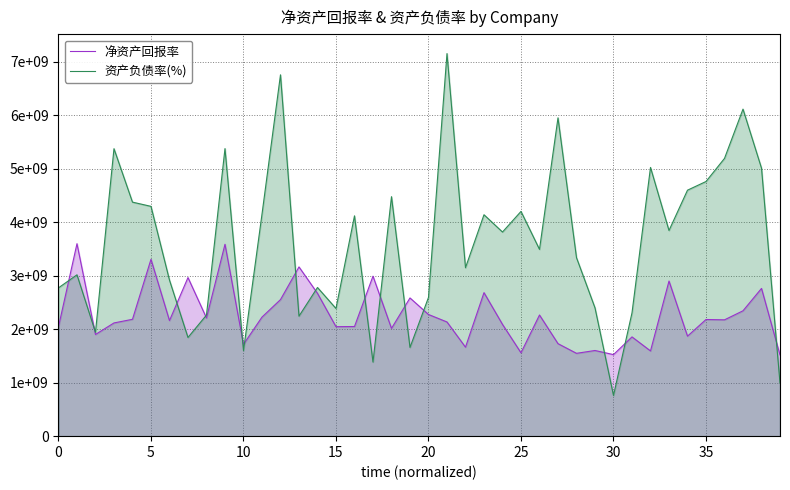

What is the difference between the second highest and second lowest values in the 资产负债率(%) series?

5761950000.0